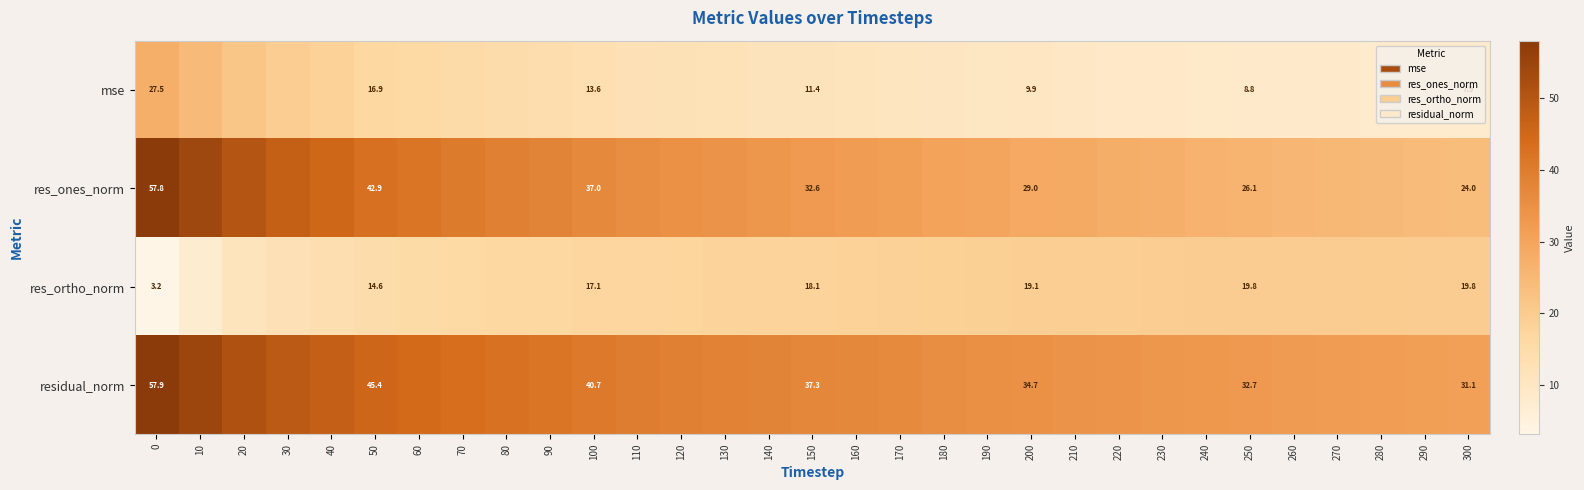

What is the sum of all mse values?

402.6